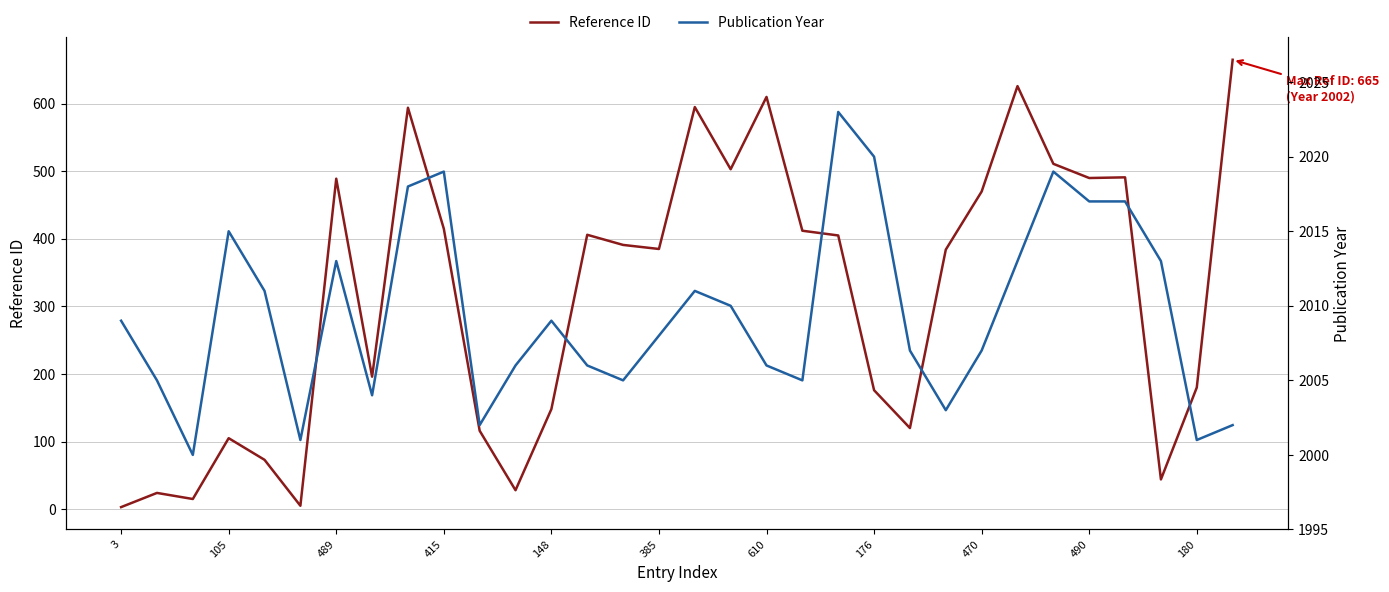

What is the label of the 32nd point from the right?

3